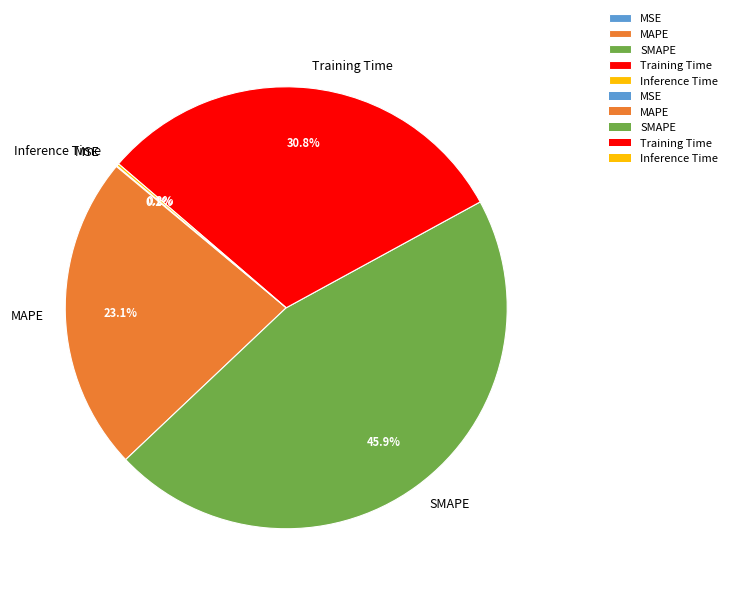

Which slice is the largest?

SMAPE